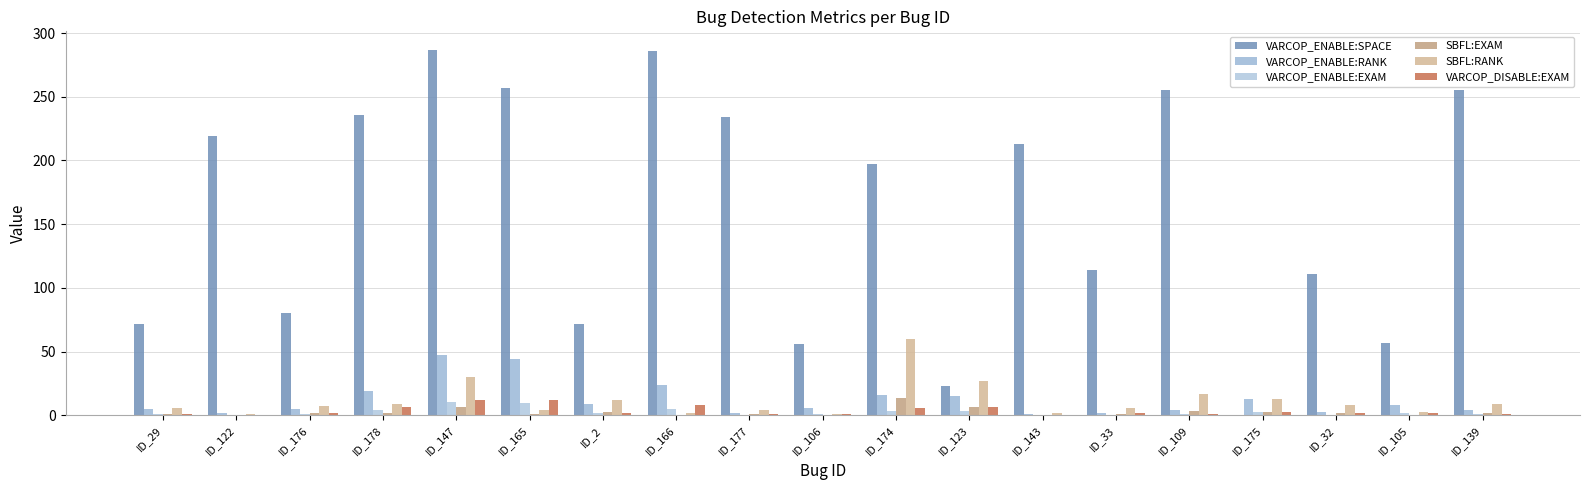

Which series has the largest range (max minus min)?

VARCOP_ENABLE:SPACE